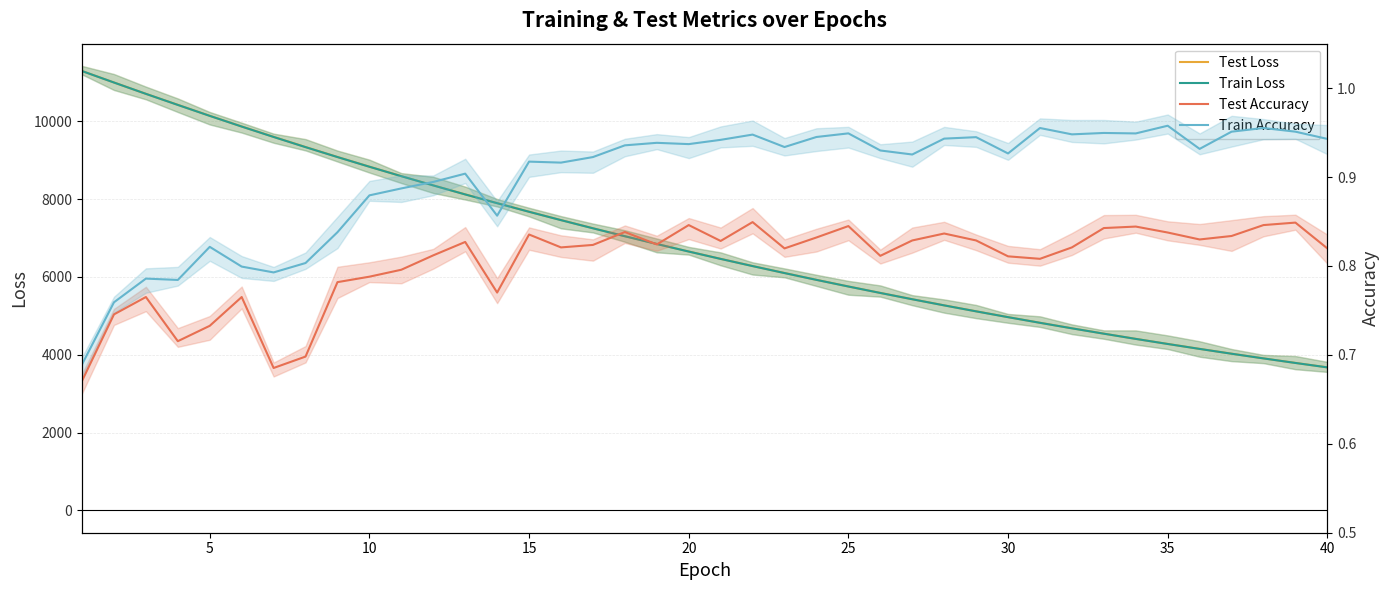

What is the difference between the maximum and minimum values in the Test Loss series?

7613.8